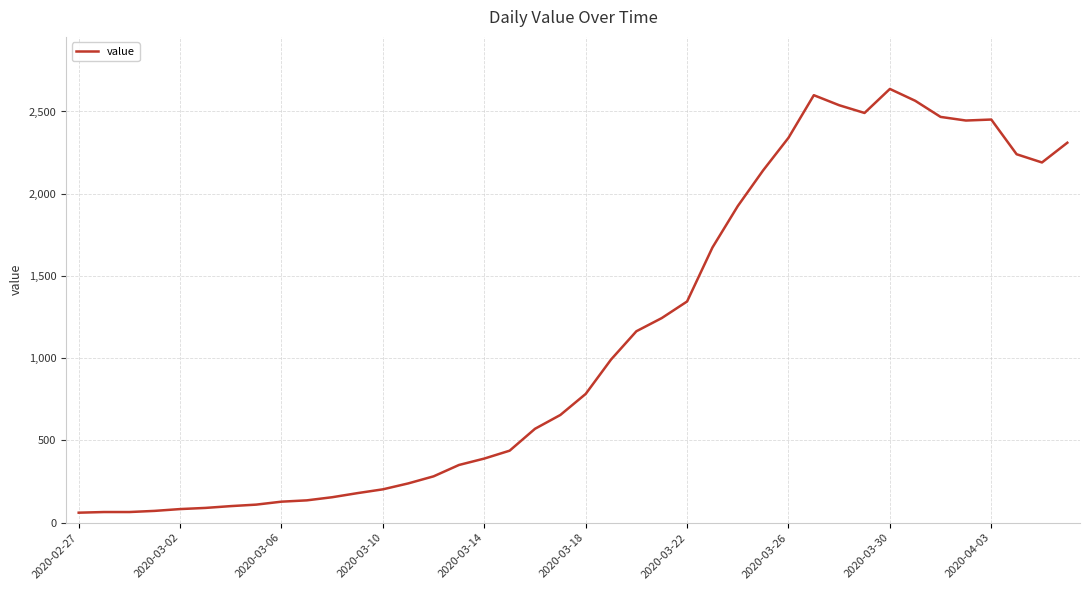

What is the minimum value shown in the chart?

61